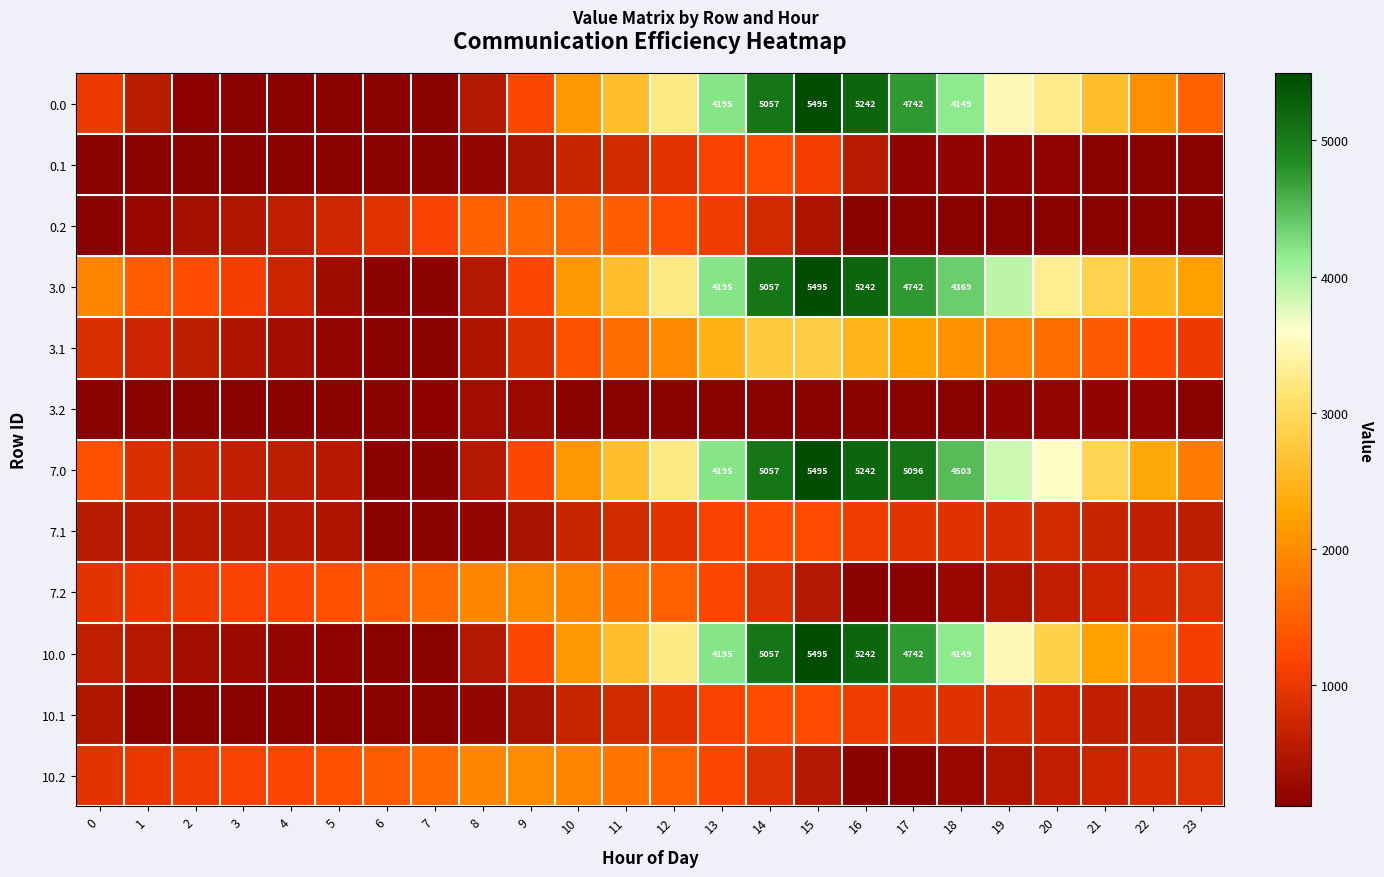

What is the difference between the 3.2 values at 14 and 19?

72.3